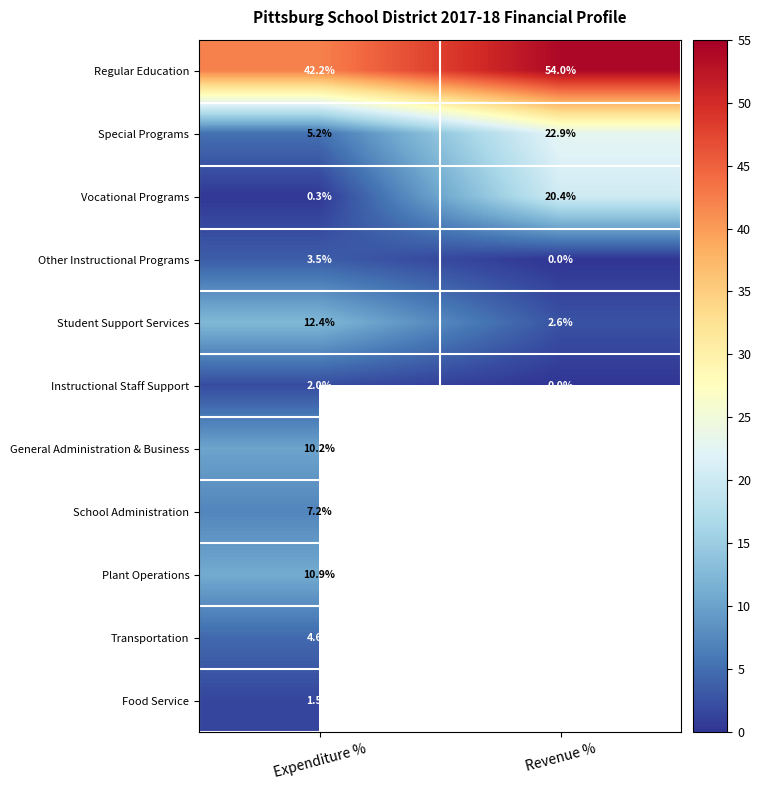

What is the difference between the highest and lowest values at Expenditure %?

41.9